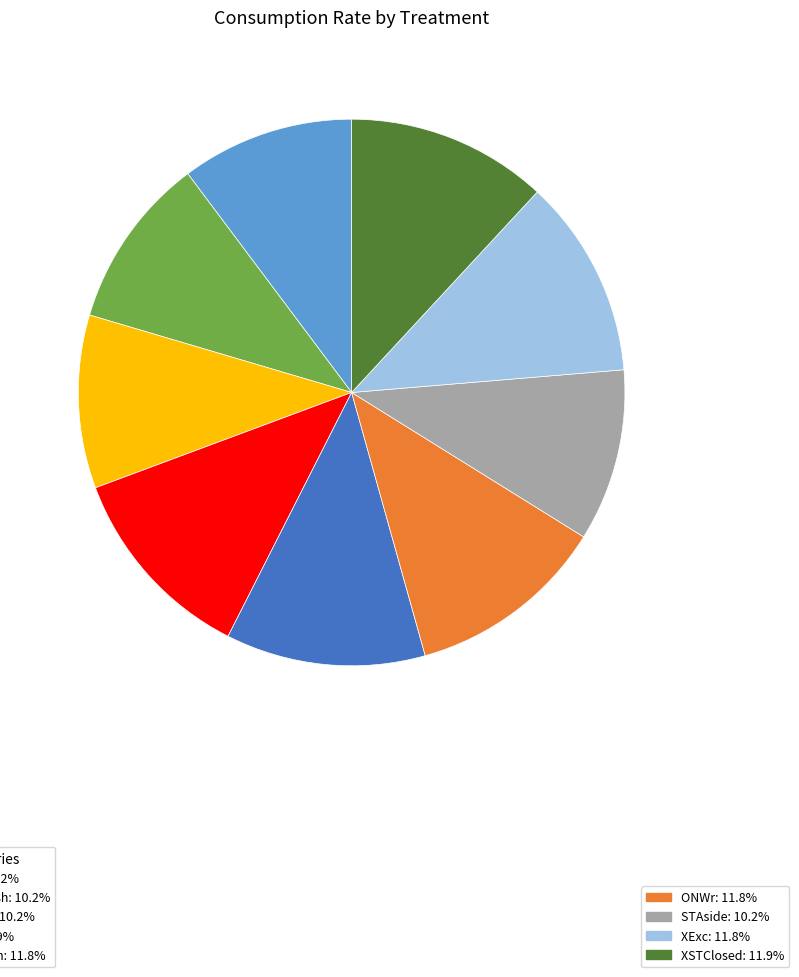

Is there a majority slice in this chart?

No